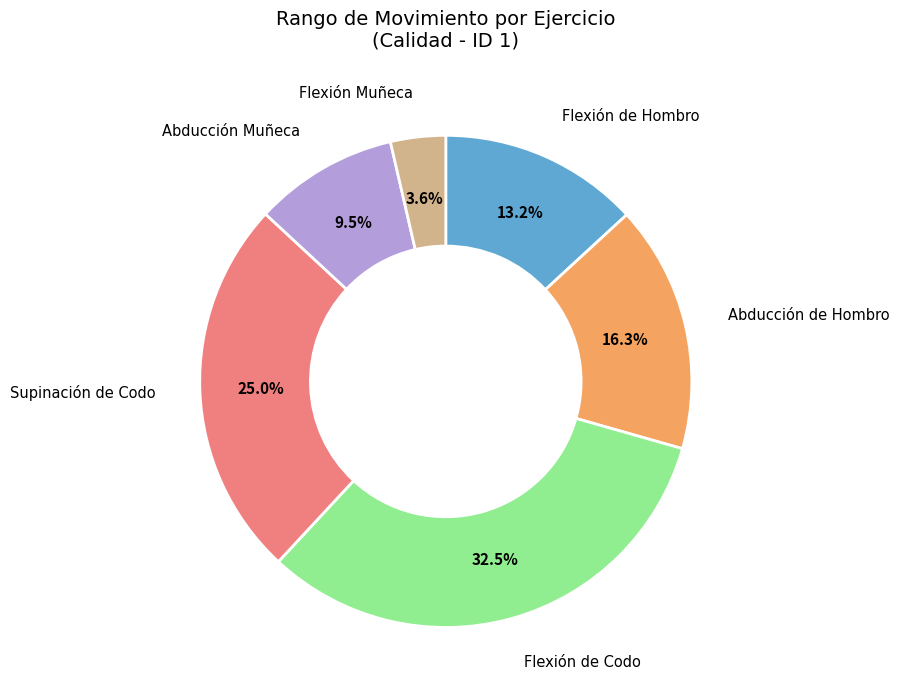

Is there a majority slice in this chart?

No